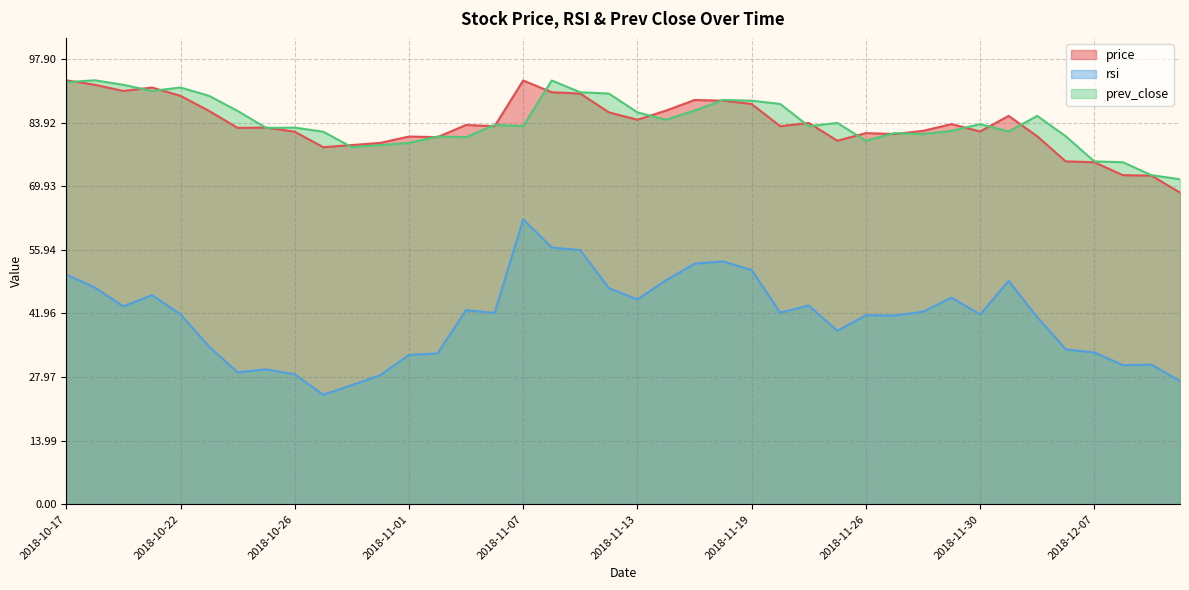

What are all the series names shown in the legend?

price, rsi, prev_close